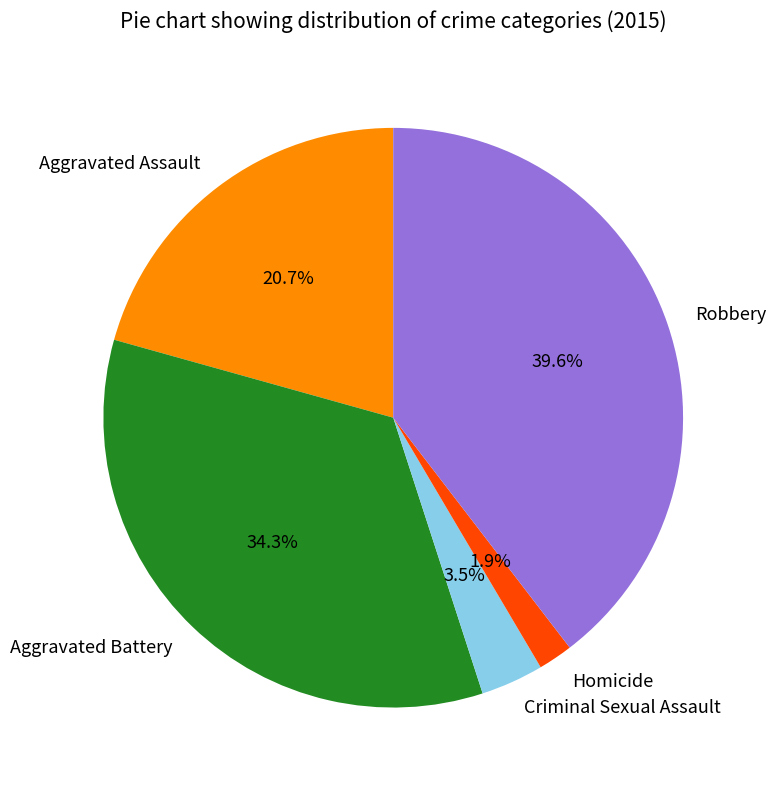

Approximately how many times larger is the value at Aggravated Battery compared to Aggravated Assault?

1.7